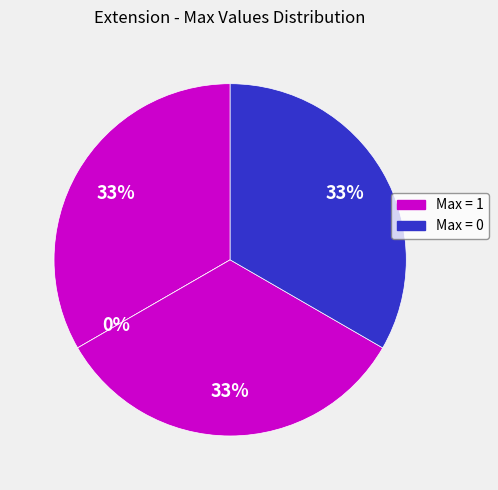

The Extension.id slice represents 33% of the pie. True or false?

True